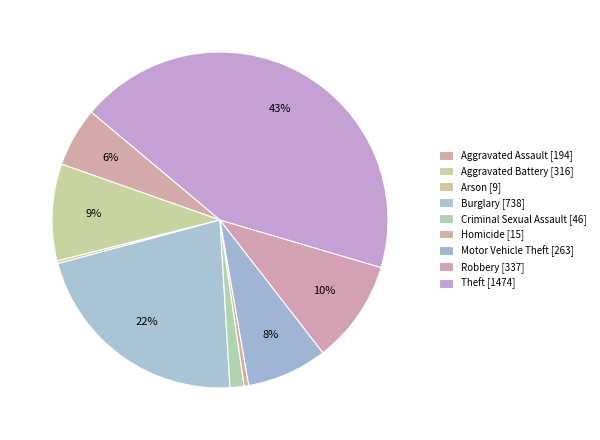

How many slices are in this pie chart?

9